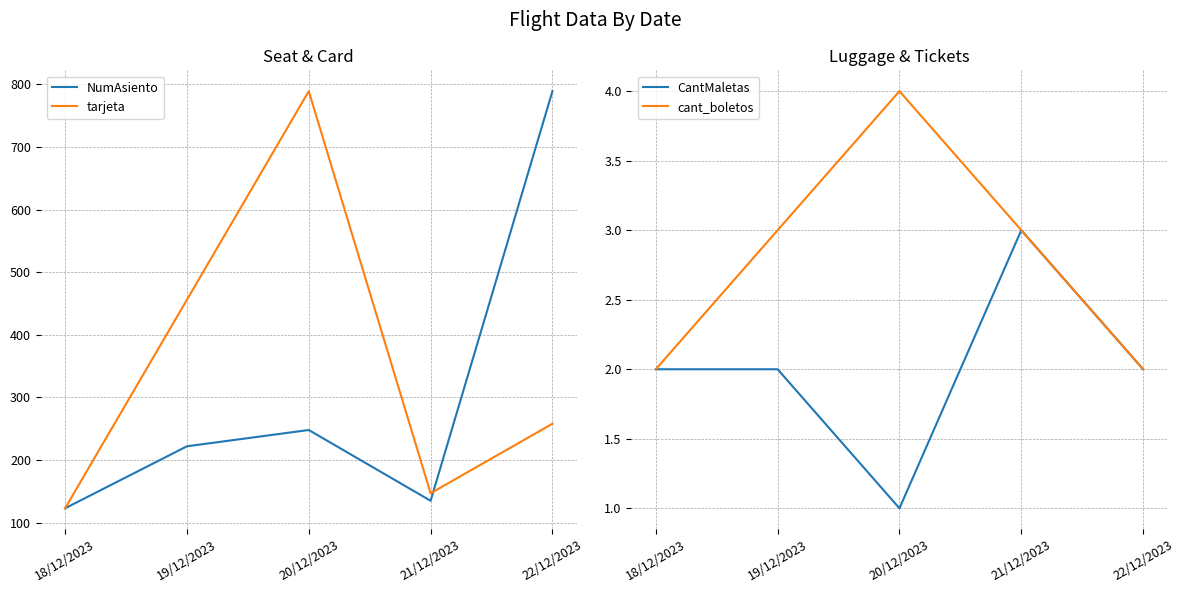

At 18/12/2023, list the series in order from largest to smallest.

NumAsiento, tarjeta, CantMaletas, cant_boletos